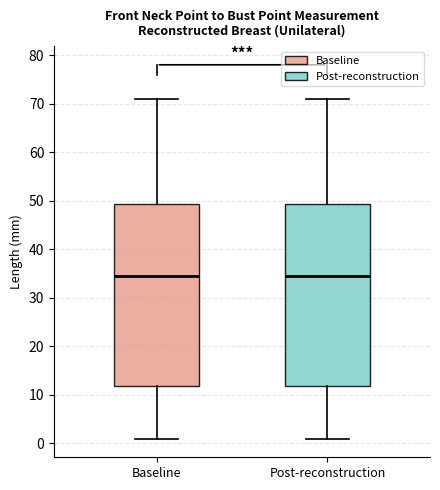

Reading left to right, read every box against the y-axis: the position of its median line, the range the box covers, and the ends of its whiskers. The values are not printed on the chart, so give them approximately, as read against the axis.

Baseline: median 35, box 12 to 49, whiskers 1 to 71
Post-reconstruction: median 35, box 12 to 49, whiskers 1 to 71